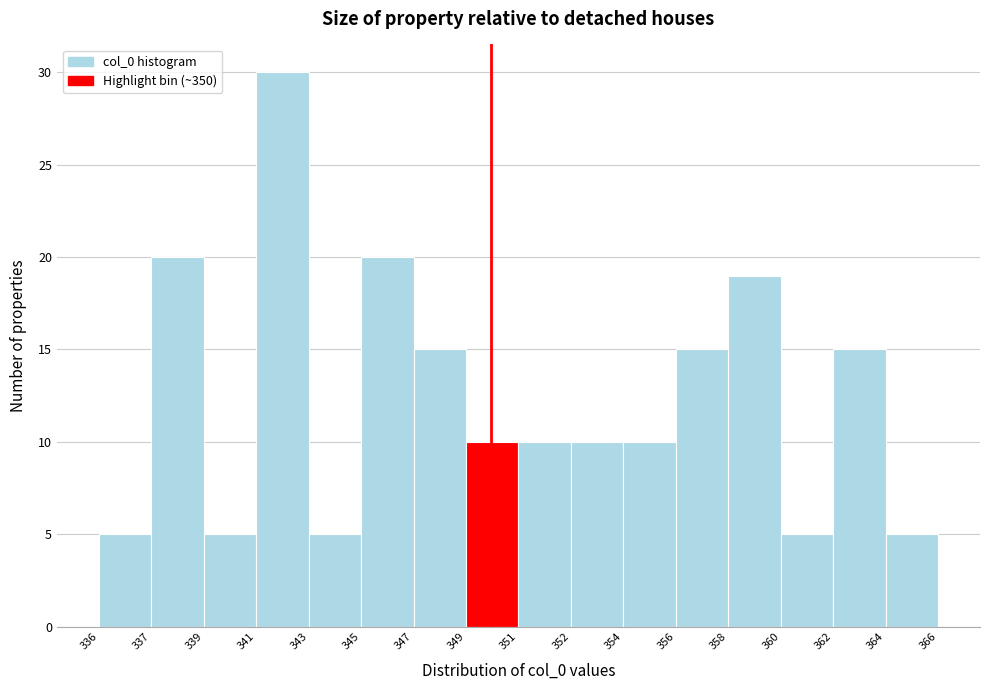

Reading left to right, extract all data points from this chart.

5	20	5	30	5	20	15	10	10	10	10	15	19	5	15	5